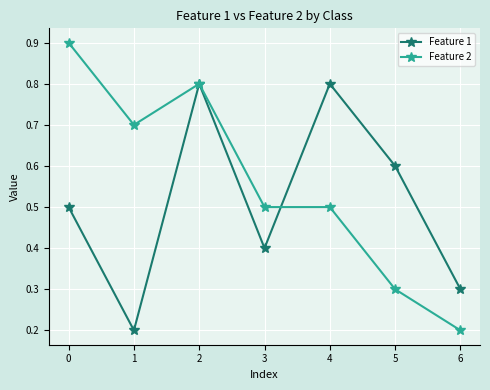

The Feature 1 series shows 0.4 at 3. True or false?

True